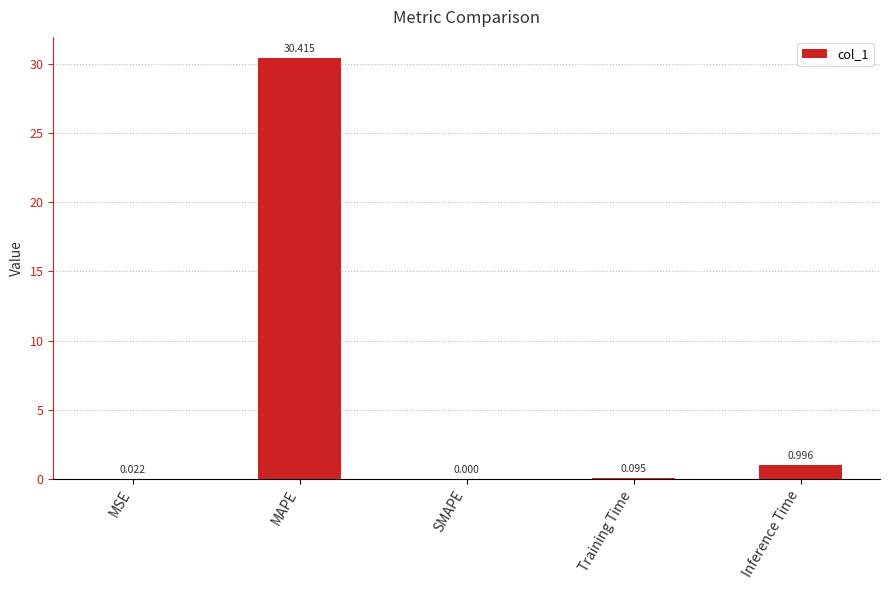

What is the greatest value displayed?

30.4